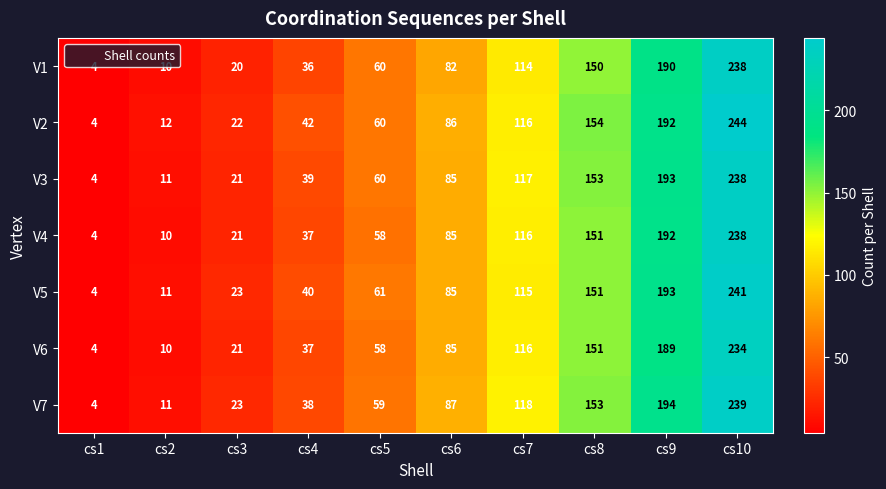

Rank the categories by V6 value from highest to lowest.

cs10, cs9, cs8, cs7, cs6, cs5, cs4, cs3, cs2, cs1